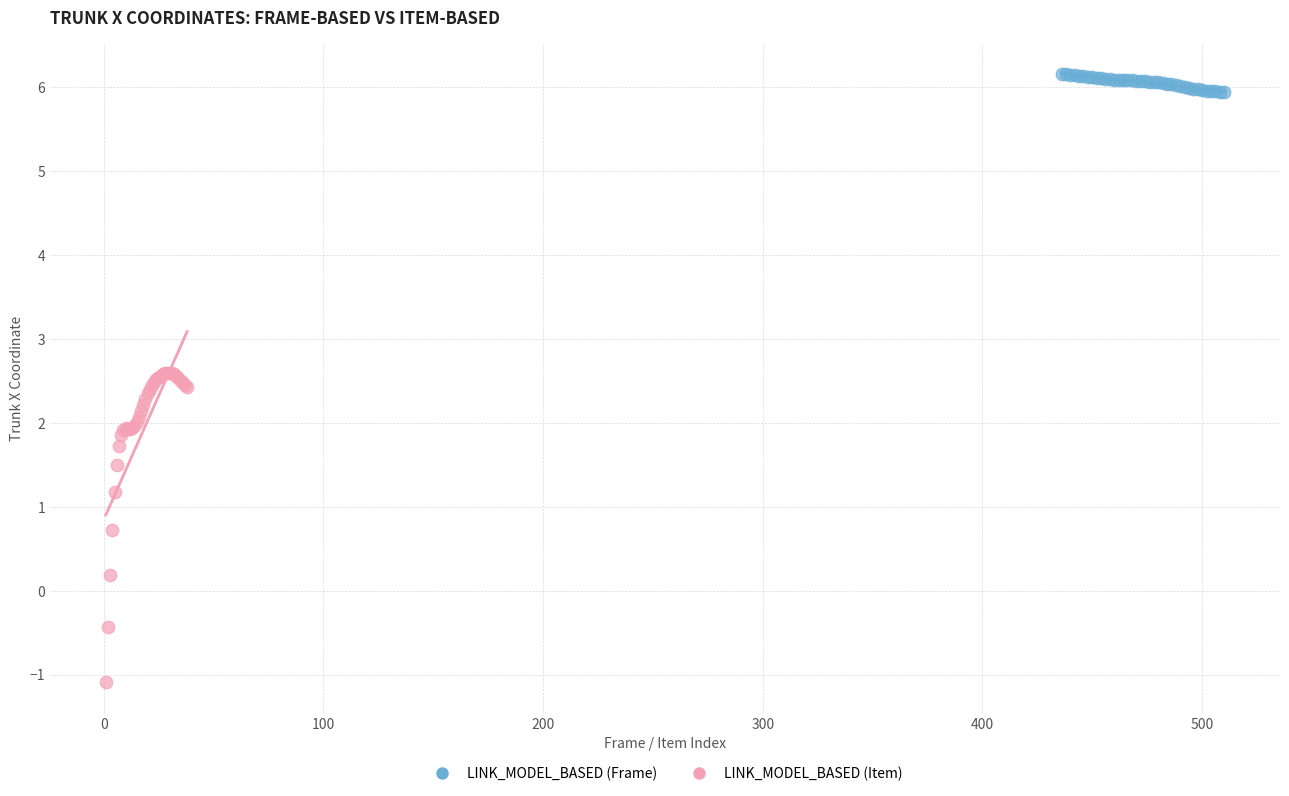

Which series has the largest Y range (max minus min)?

LINK_MODEL_BASED (Item)